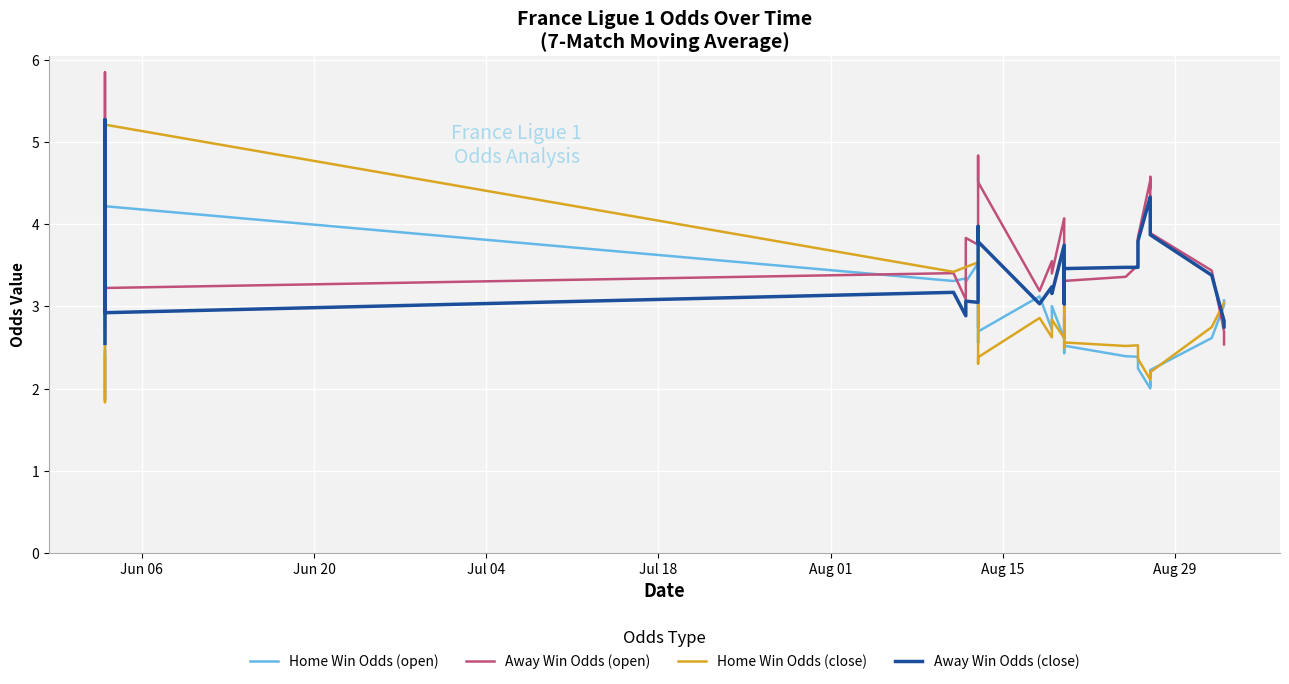

Which series has the largest range (max minus min)?

Home Win Odds (close)